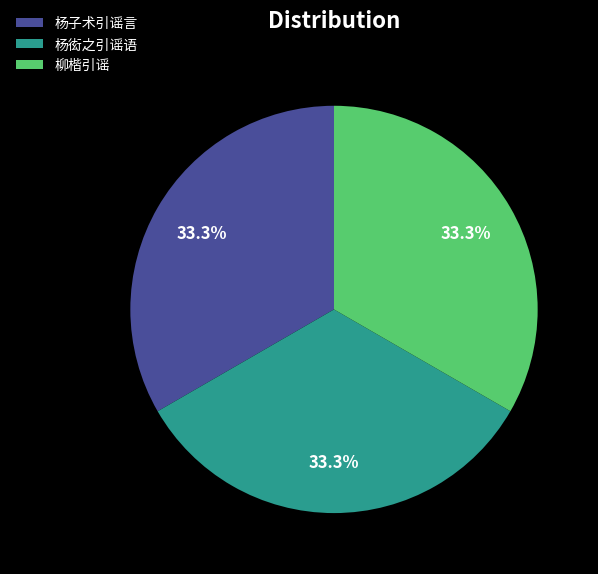

What is the ratio of the value at 杨衒之引谣语 to the value at 杨子术引谣言?

1.0